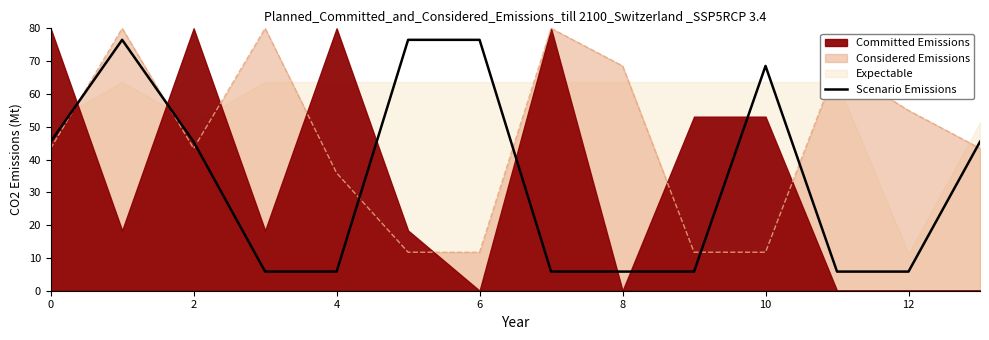

What is the label of the 11th point from the left?

10